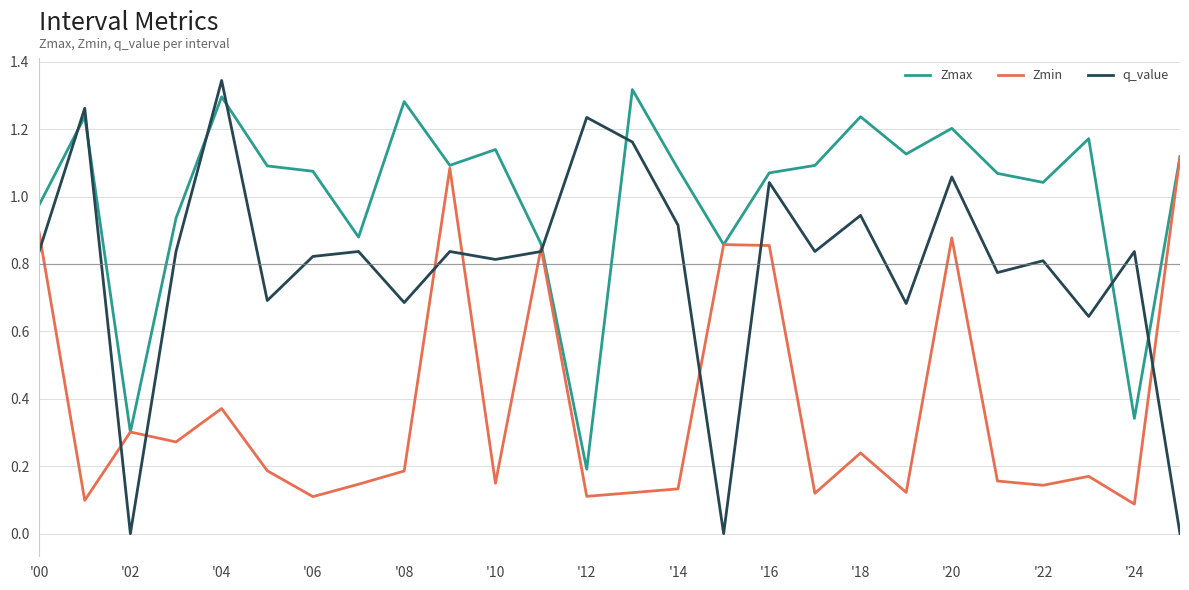

True or false: Zmax and q_value cross at least once.

True